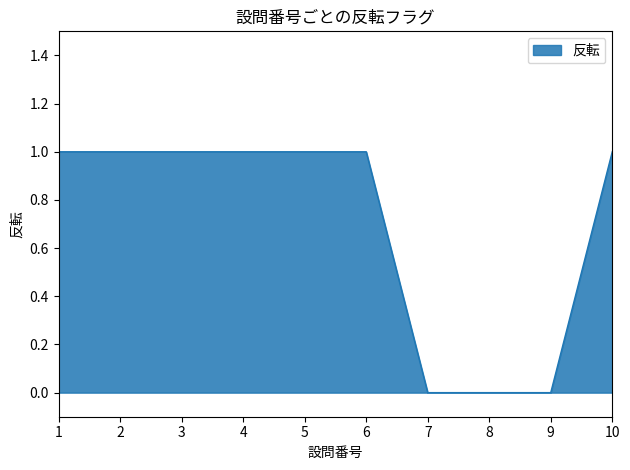

What is the greatest value displayed?

1